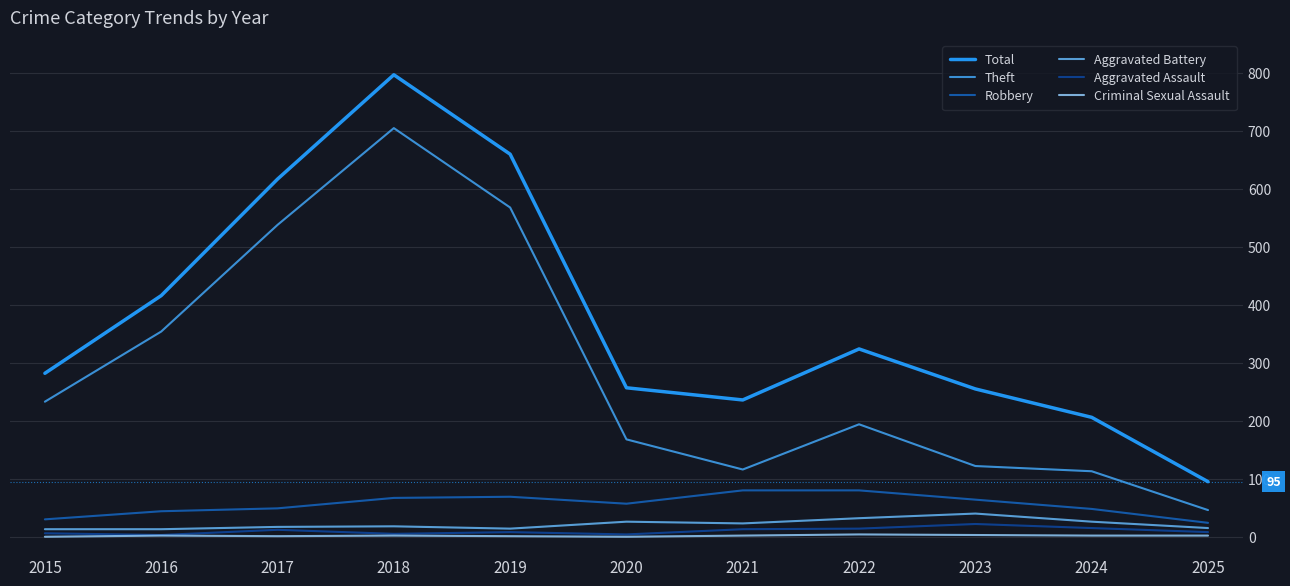

What is the difference between the maximum and minimum values in the Robbery series?

56